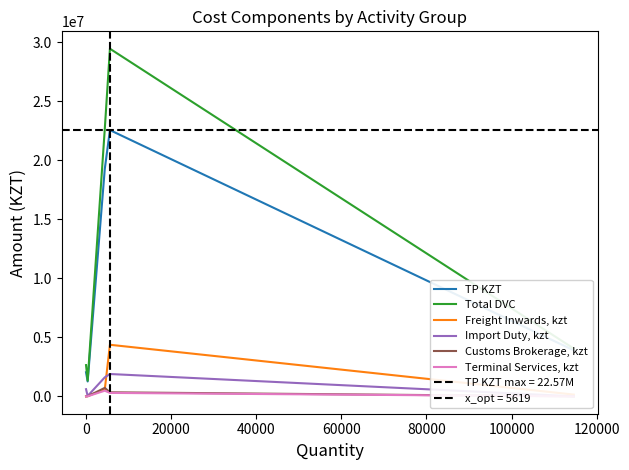

How many lines are shown in the chart?

6